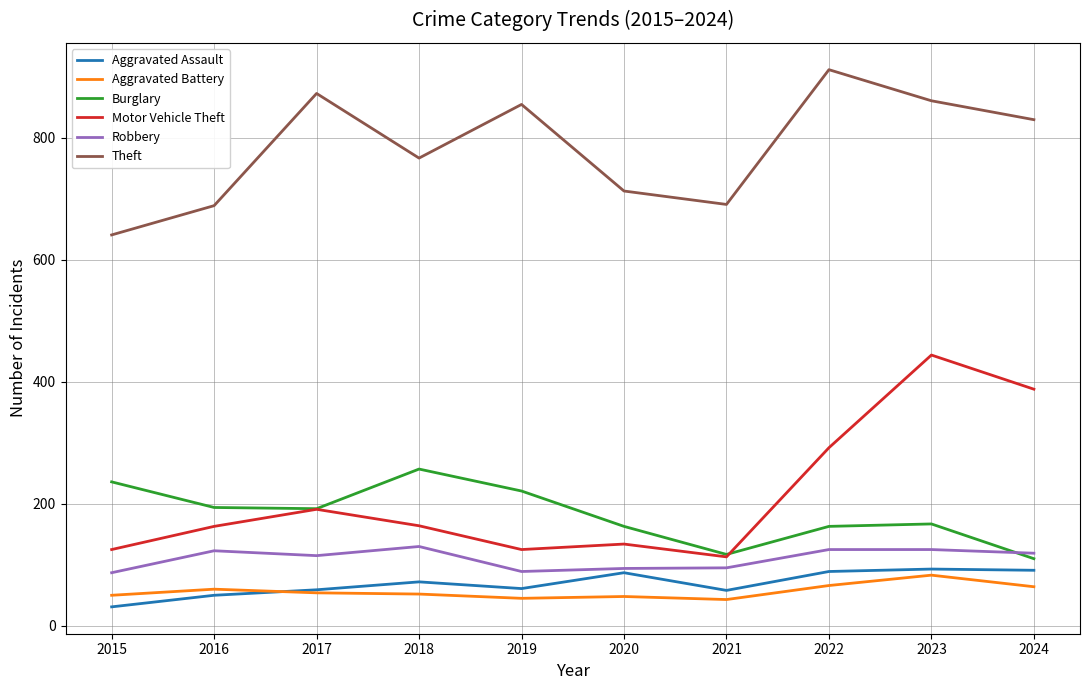

What is the difference between the second highest and minimum values in the Motor Vehicle Theft series?

275